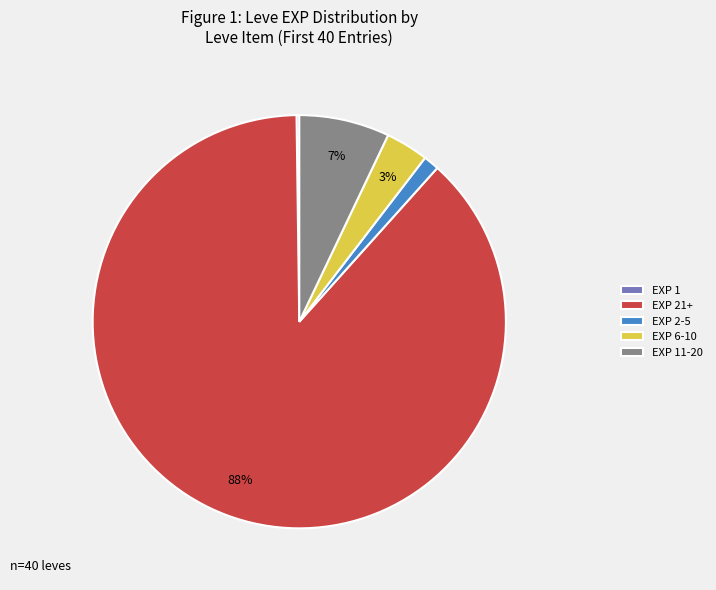

What is the largest slice in the pie chart?

EXP 21+